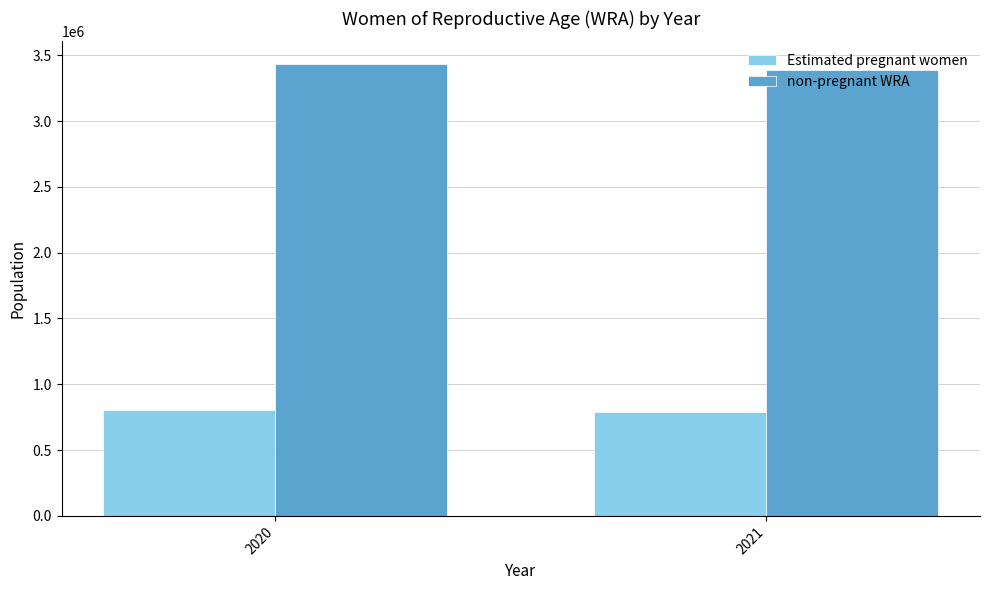

What is the lowest value of the non-pregnant WRA series?

3390799.3